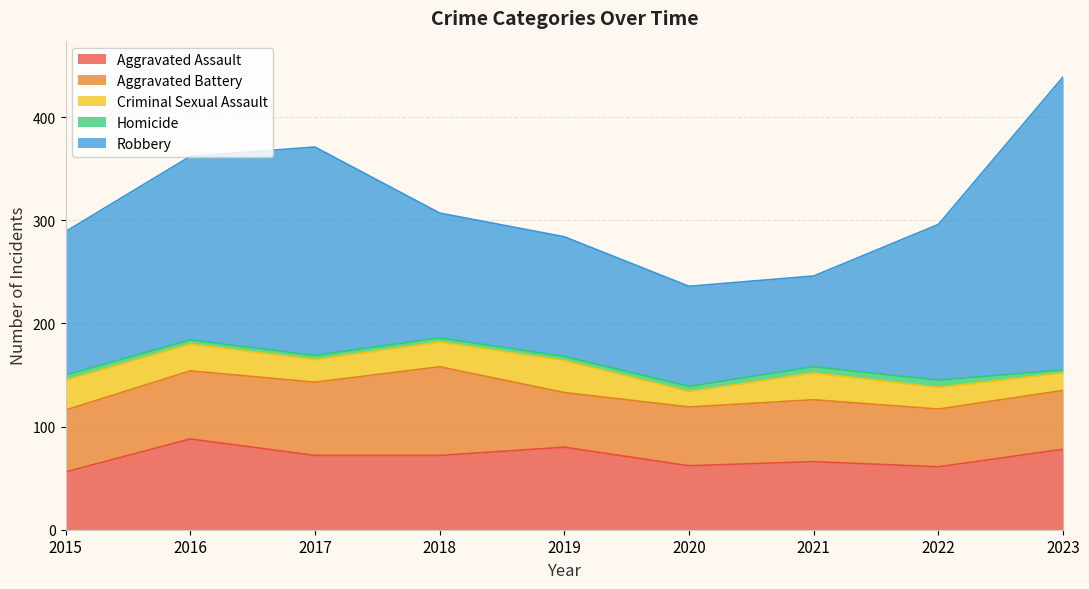

True or false: Aggravated Assault and Robbery intersect in this chart.

False